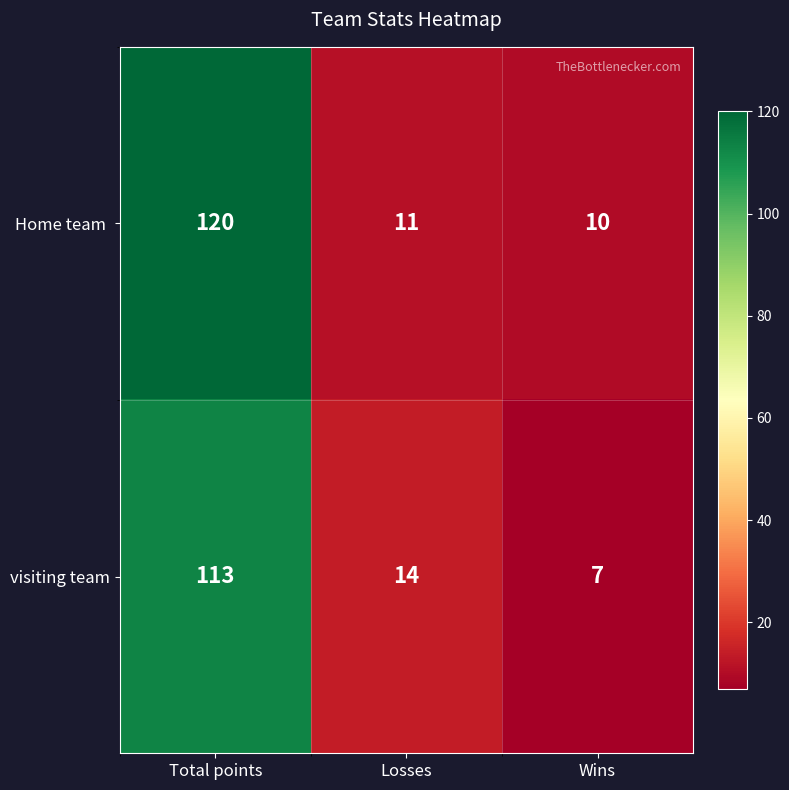

What is the difference between the maximum and second lowest values in the visiting team series?

99